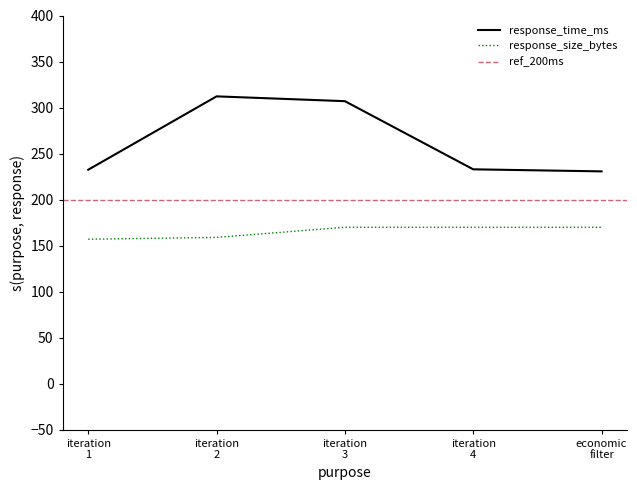

Rank the series by their average value, from highest to lowest.

response_time_ms, response_size_bytes